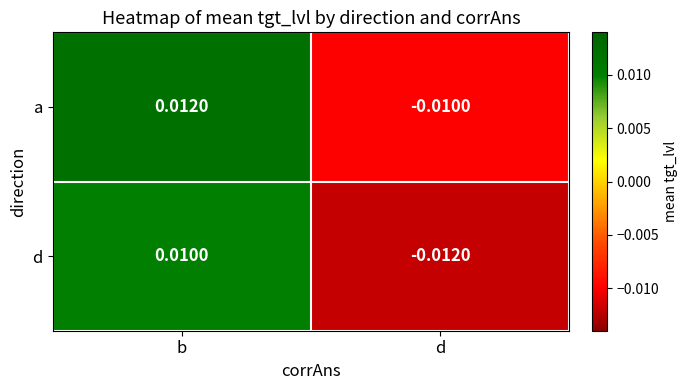

Rank the series at d from lowest to highest value.

d, a